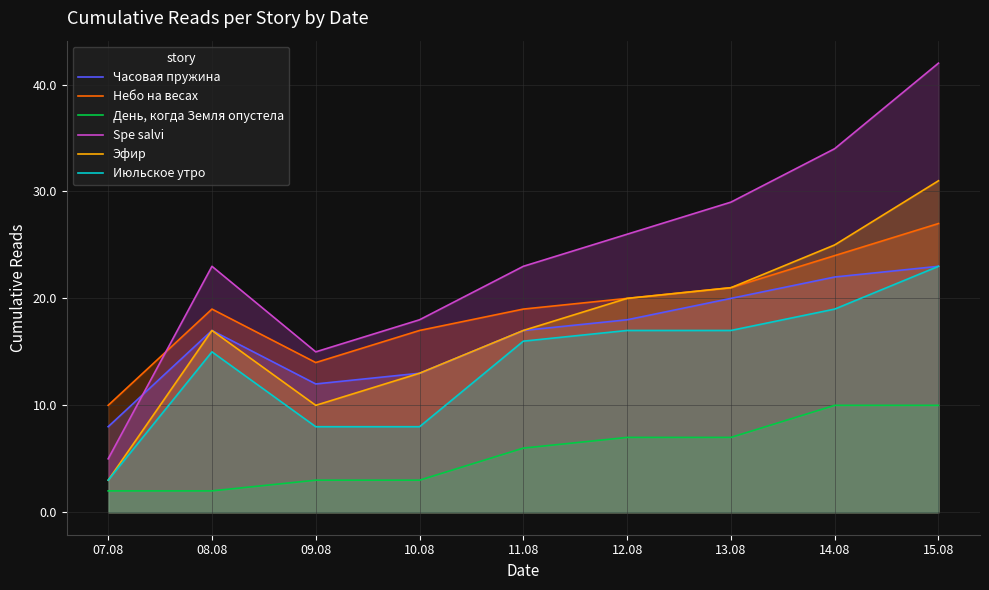

The value of Эфир at 08.08 is 9. True or false?

False